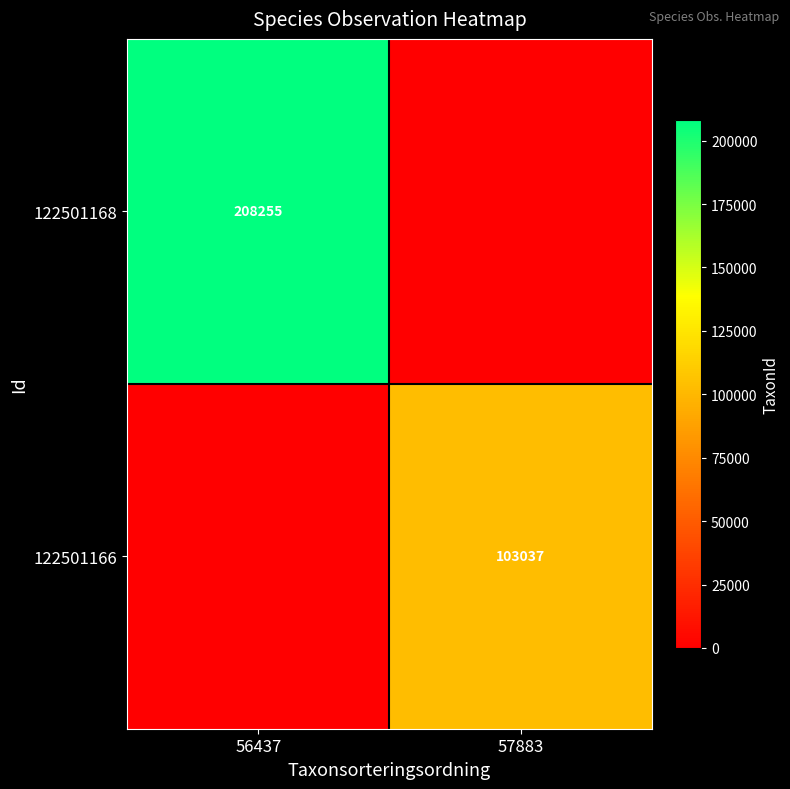

Is it true that 122501168 equals 102876 at 56437?

False